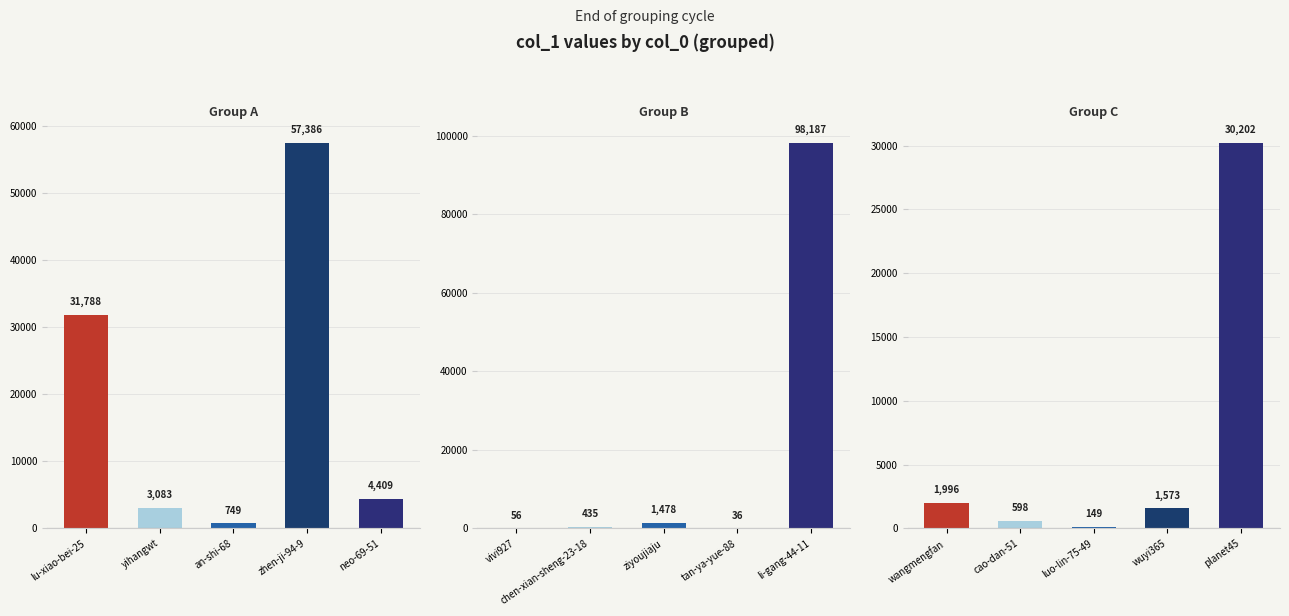

The value at ziyoujiaju is 1478. True or false?

True